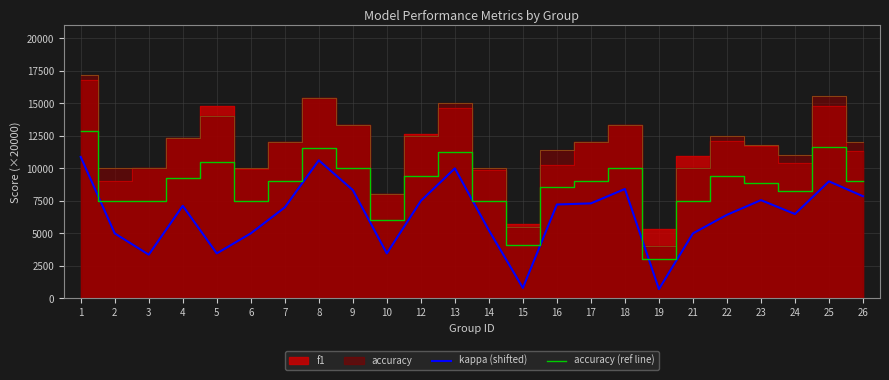

How many values in the accuracy (ref line) series are below 9000?

11